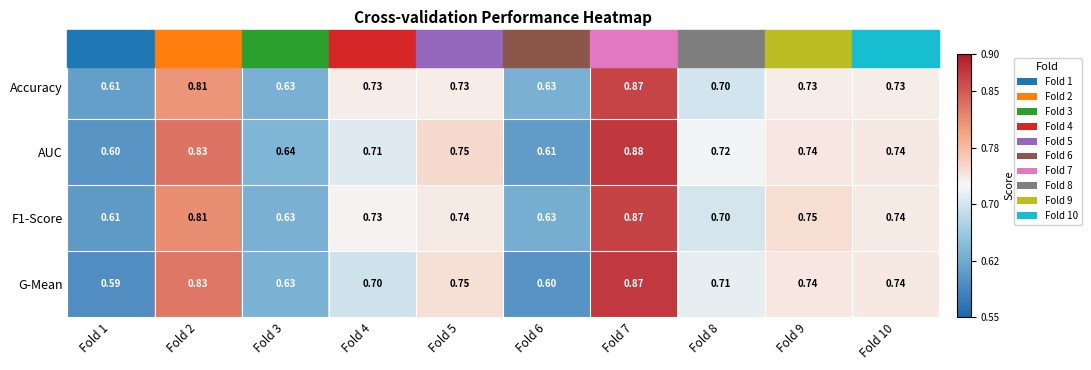

Is the value of Accuracy at Fold 2 greater than the value of F1-Score at Fold 4?

Yes